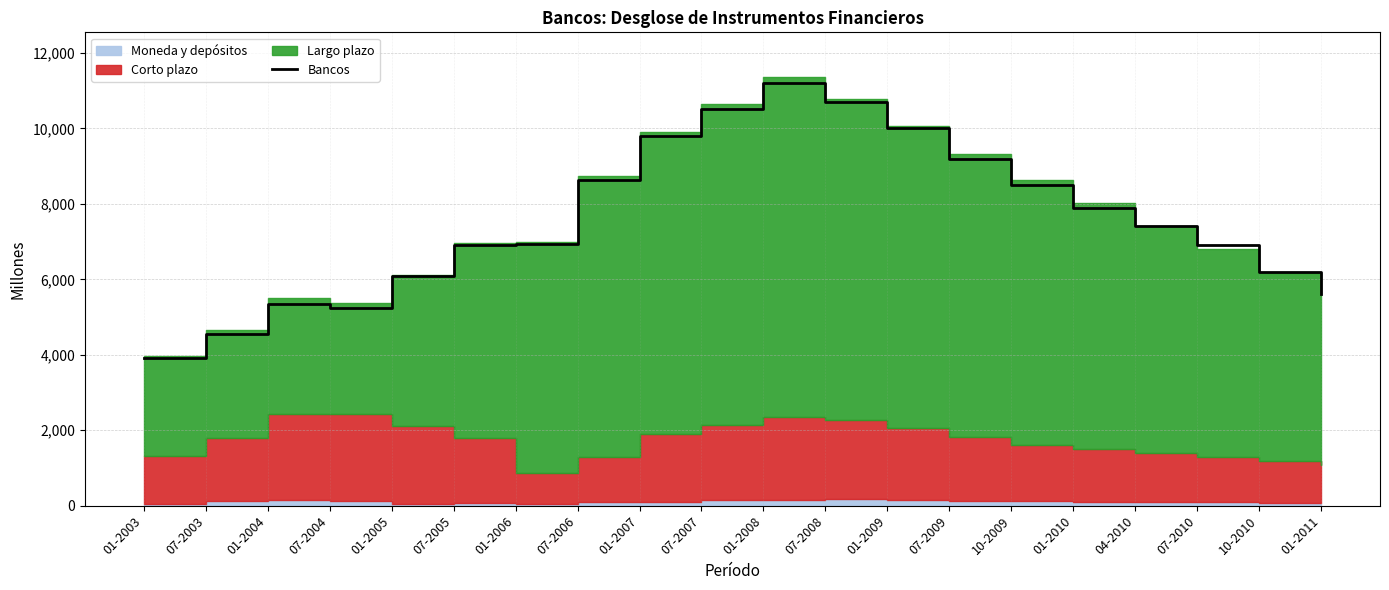

Reading left to right, extract all data points from this chart.

3919	4544	5358	5229	6075	6907	6940	8639	9800	10500	11200	10700	10000	9200	8500	7900	7400	6900	6200	5600